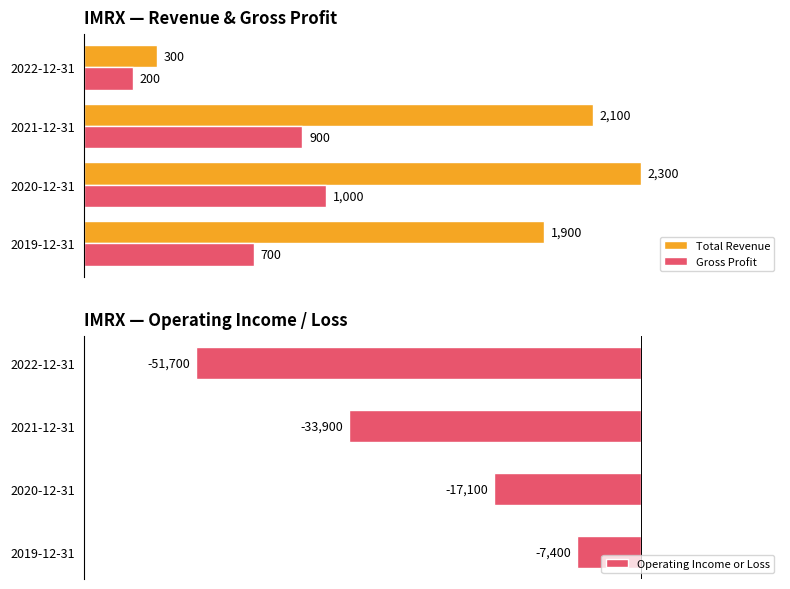

What is the value of the Total Revenue bar at the 2nd from the left?

2300